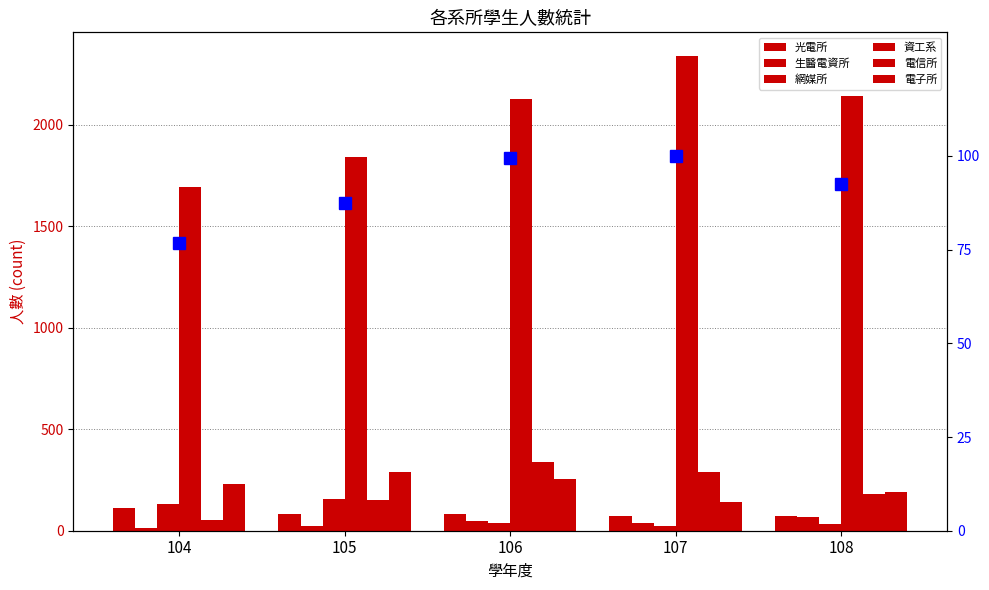

Are the bars horizontal?

No